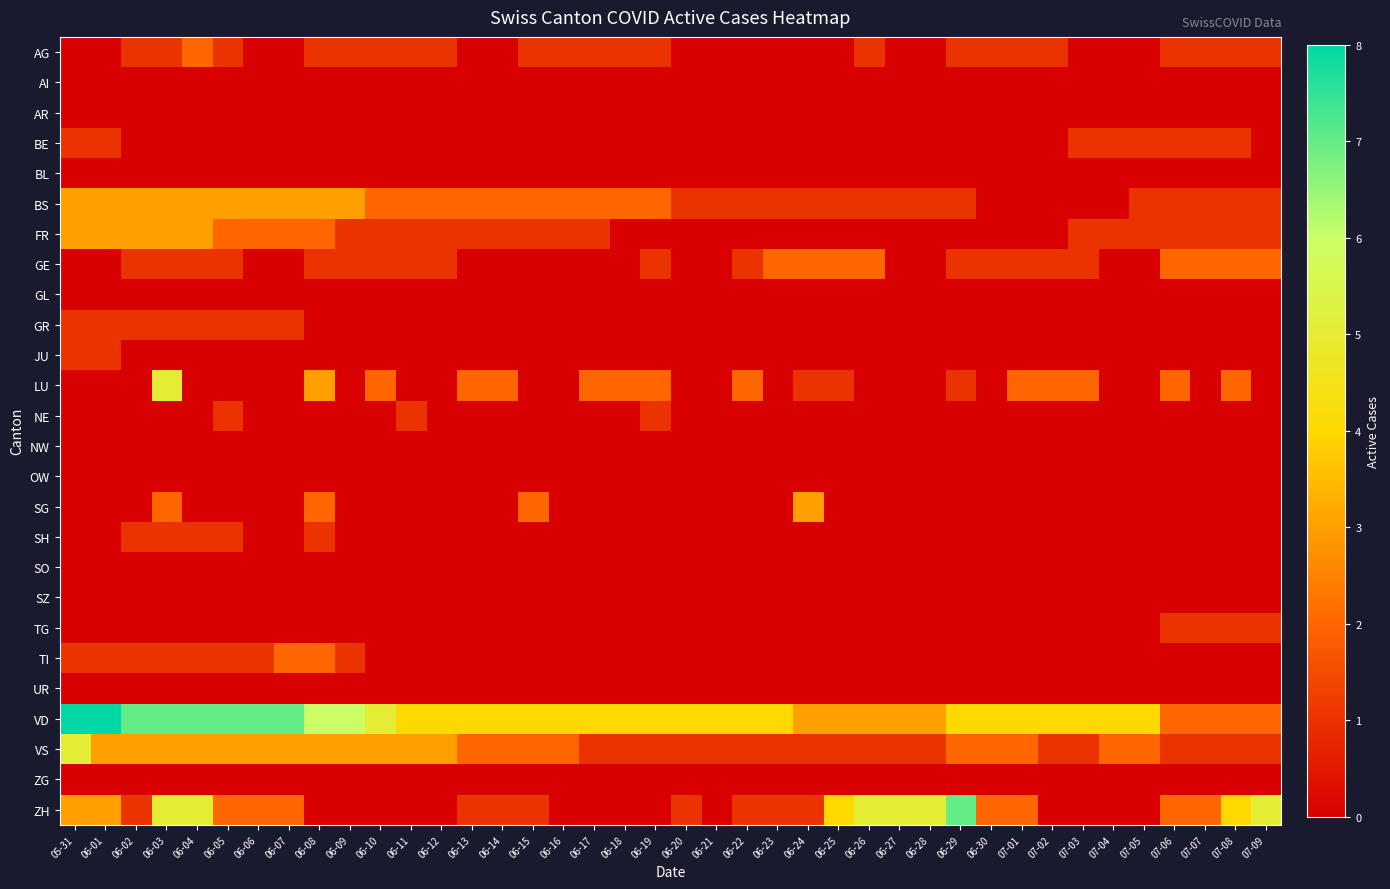

Rank the series at 07-03 from highest to lowest value.

VD, LU, BE, FR, GE, VS, AG, AI, AR, BL, BS, GL, GR, JU, NE, NW, OW, SG, SH, SO, SZ, TG, TI, UR, ZG, ZH